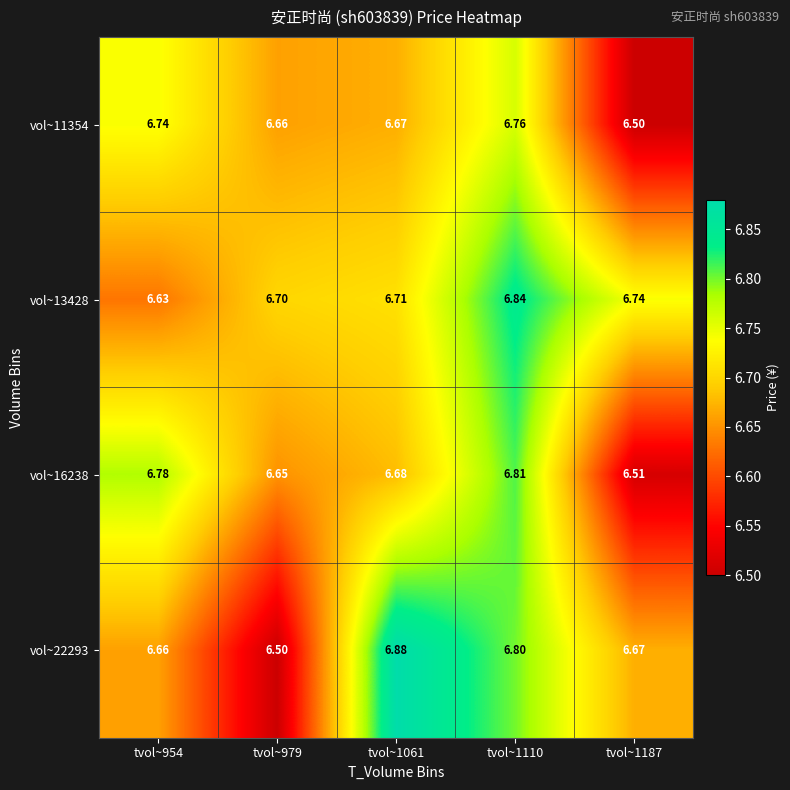

Is the value of vol~22293 at tvol~1187 greater than the value of vol~16238 at tvol~979?

Yes